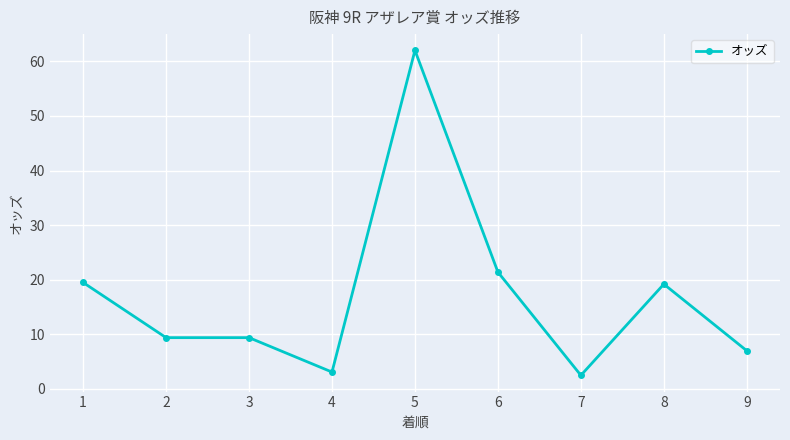

What is the change in value from 6 to 7?

-18.9